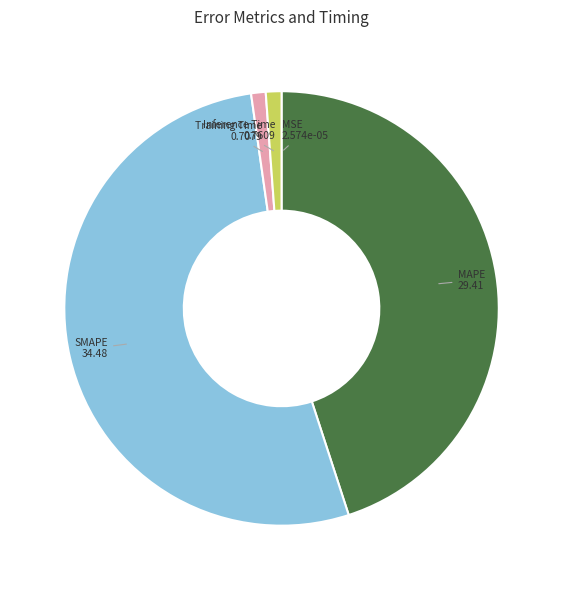

Is there a majority slice in this chart?

Yes